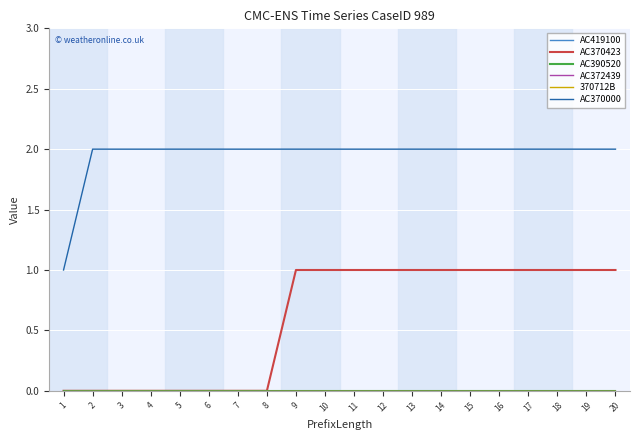

Does the chart have visible grid lines?

Yes